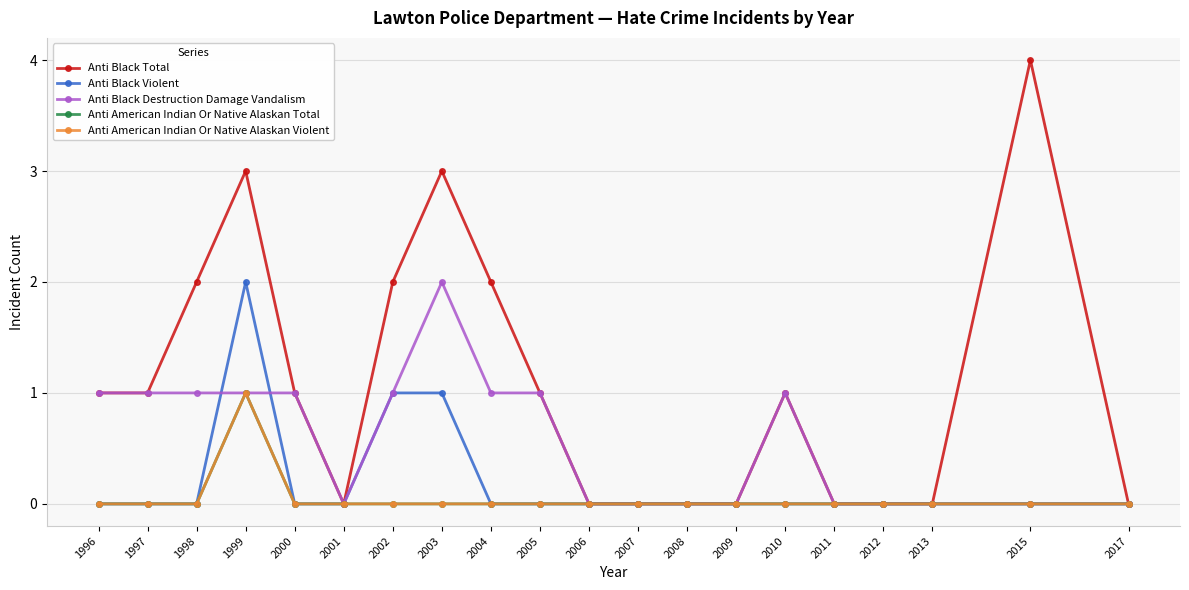

At which category does the chart reach its minimum across all series?

2001